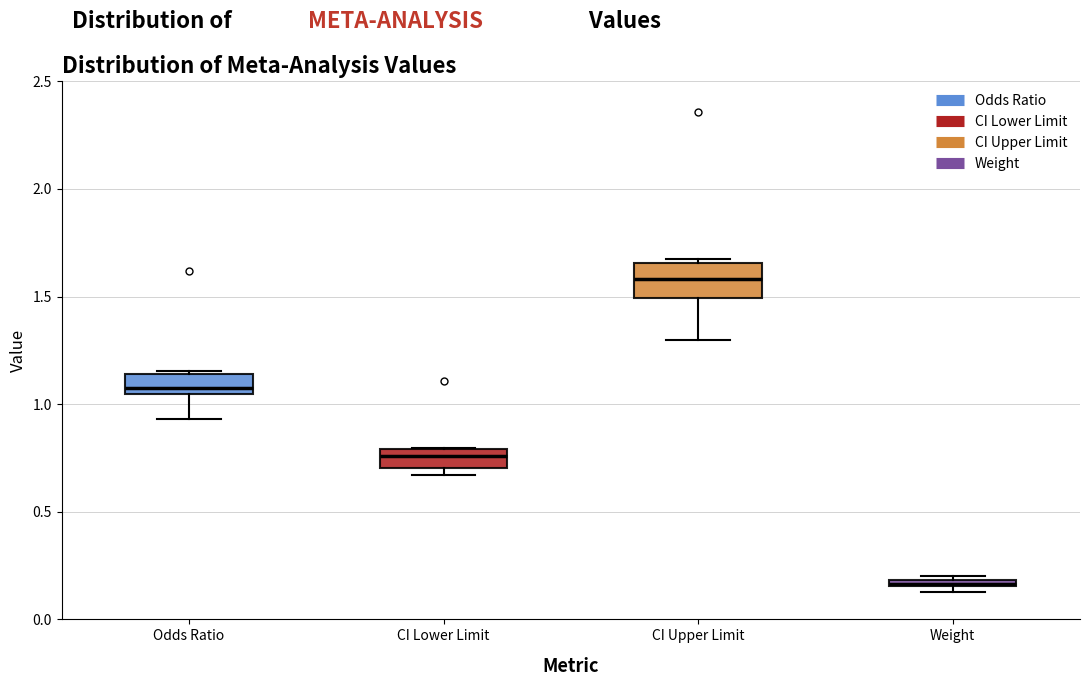

Which box is the tallest, from its lower edge to its upper edge?

CI Upper Limit